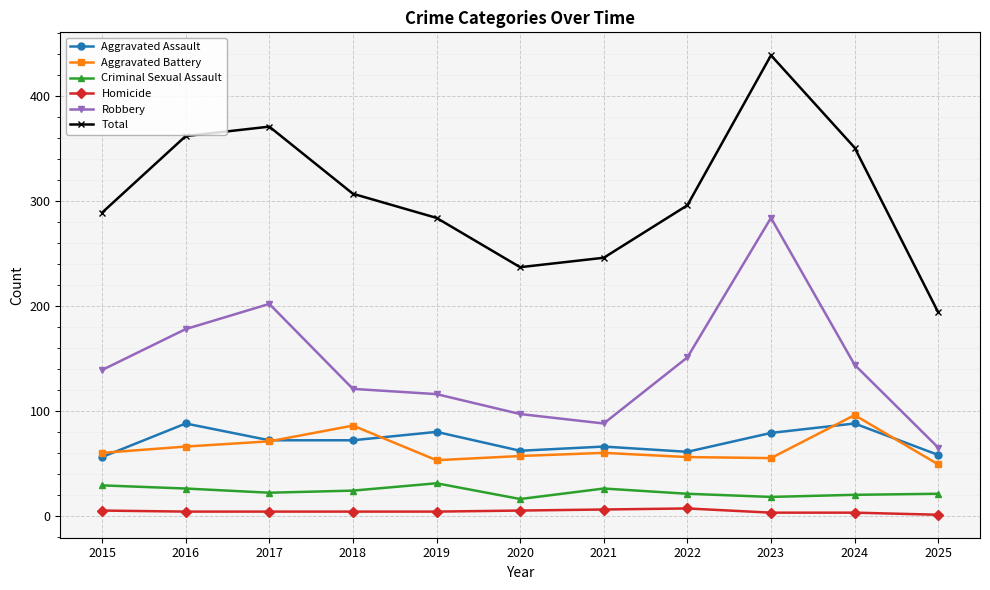

True or false: Homicide and Aggravated Battery intersect in this chart.

False